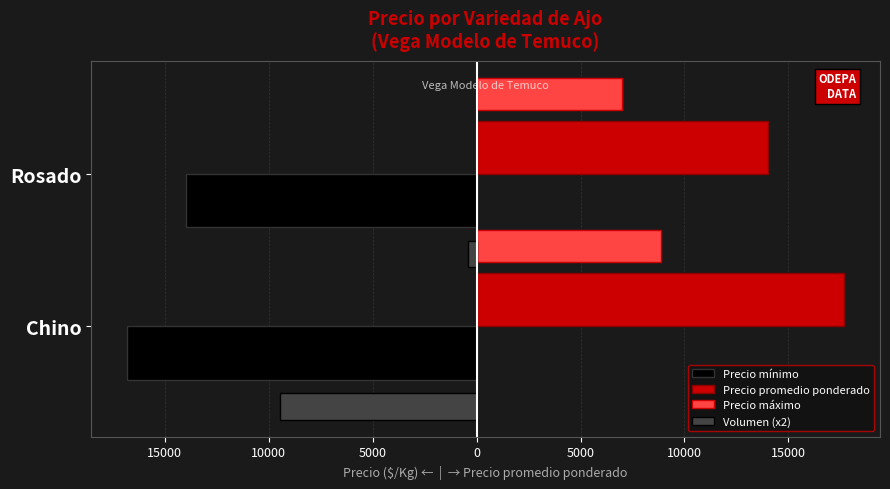

Which series has the widest spread of values?

Volumen (x2)